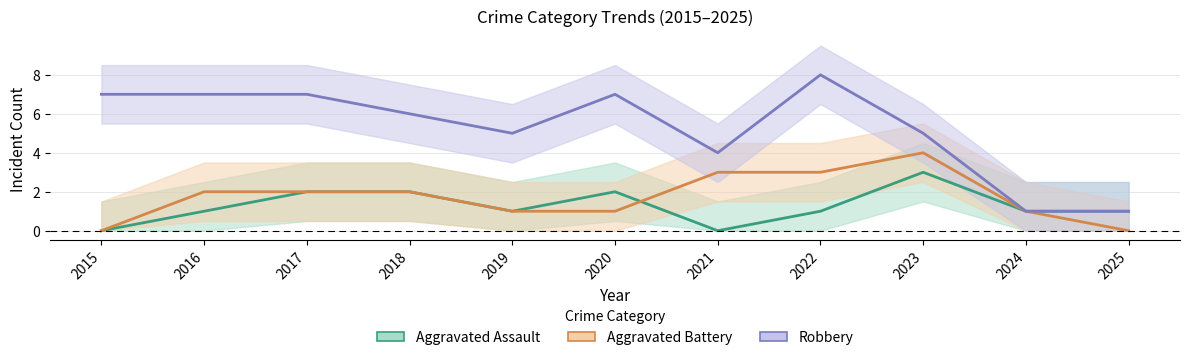

Which series has the widest spread of values?

Robbery